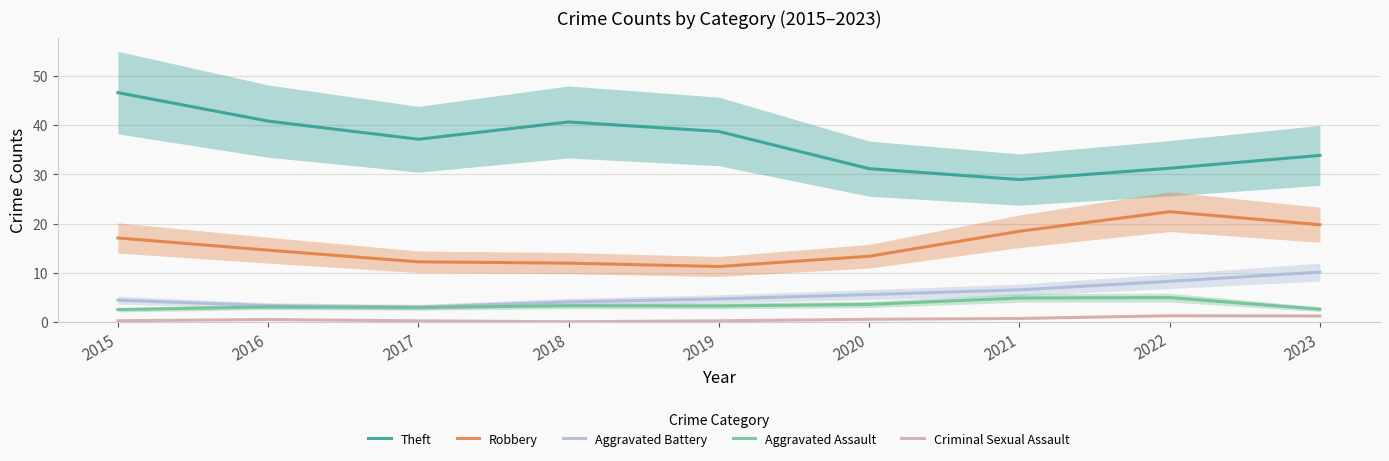

What are all the series names shown in the legend?

Theft, Robbery, Aggravated Battery, Aggravated Assault, Criminal Sexual Assault